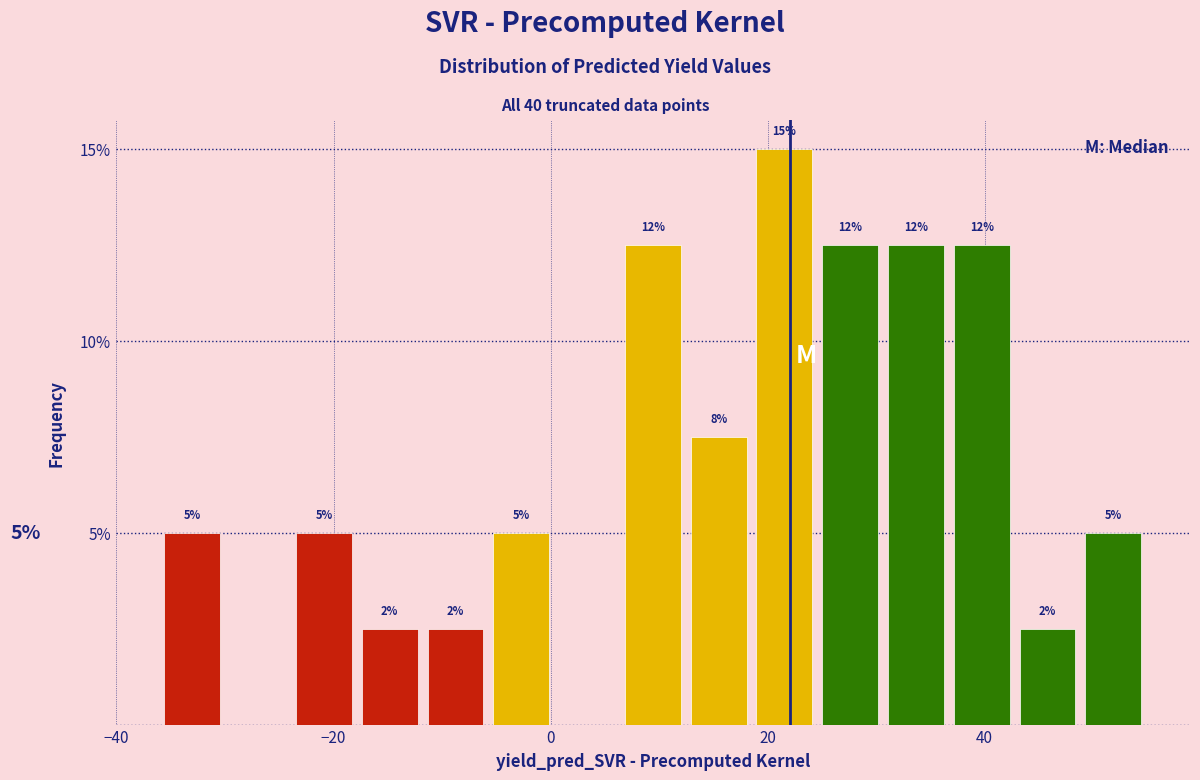

Read against the x-axis, roughly where is the centre of the tallest bar?

22